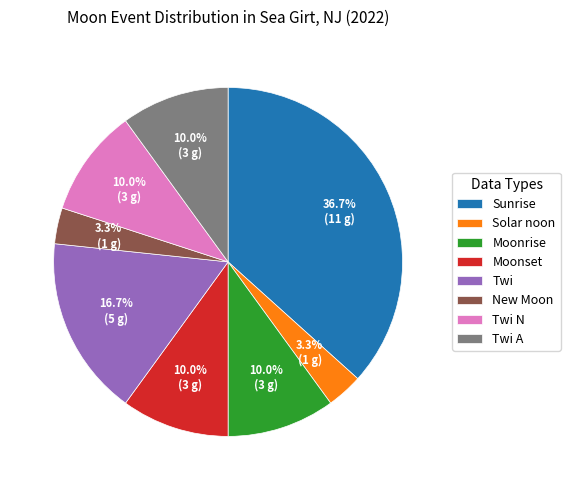

Which category has the biggest portion of the pie?

Sunrise